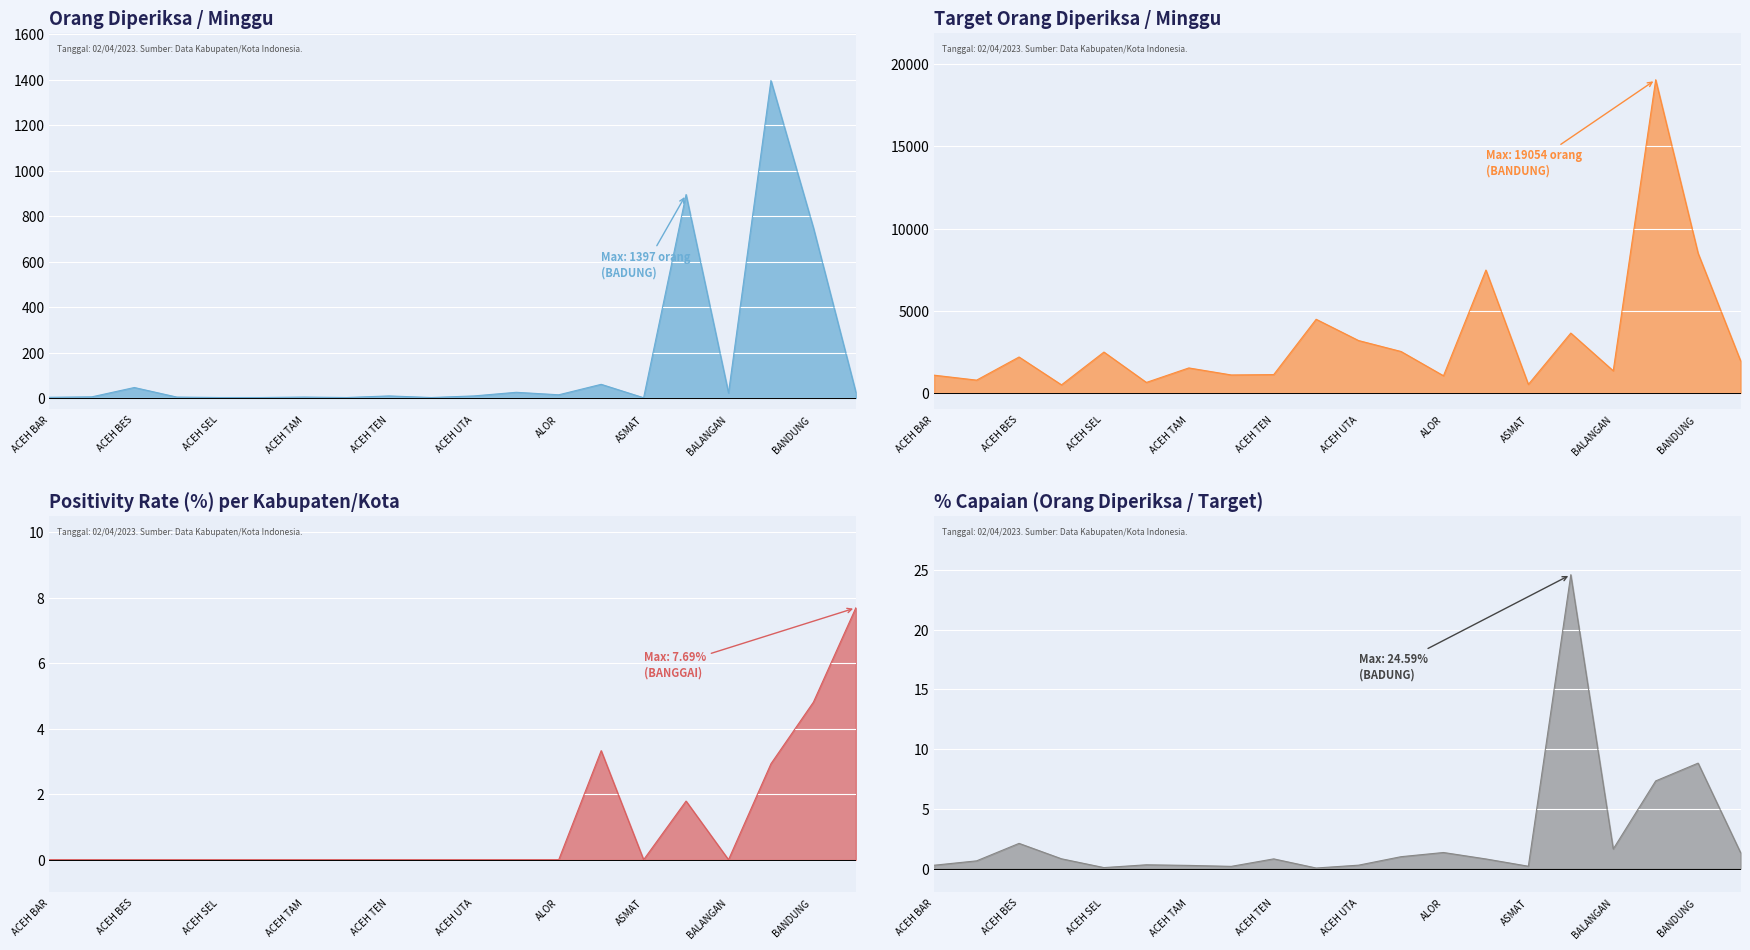

What is the total value across all series at BALANGAN?

1367.6